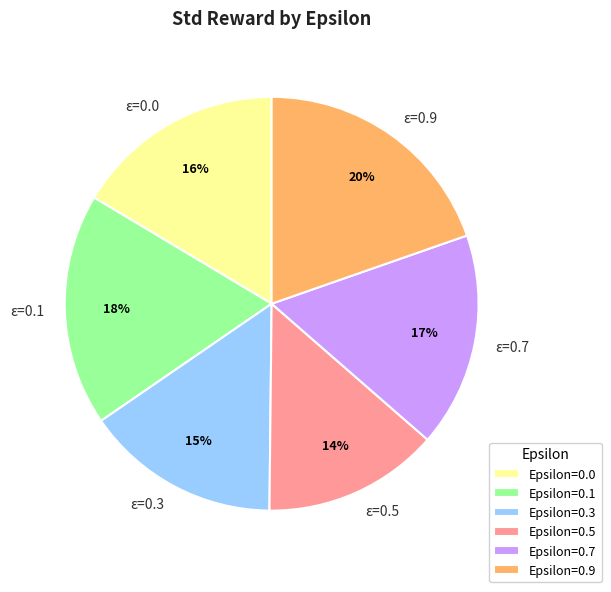

Do ε=0.0 and ε=0.7 together represent more than half of the pie?

No